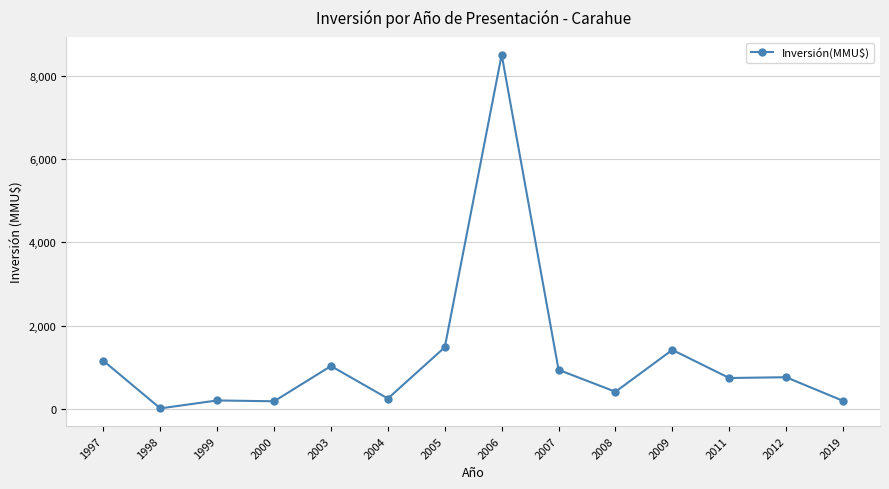

What is the sum of the values at 2012 and 1997?

1927